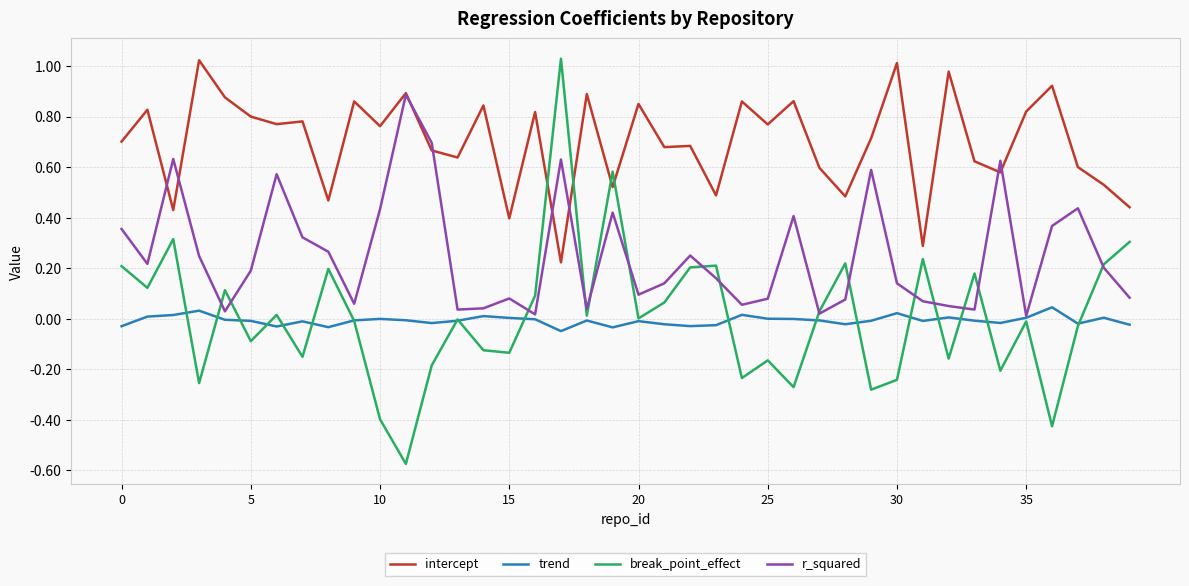

Which series has the largest range (max minus min)?

break_point_effect